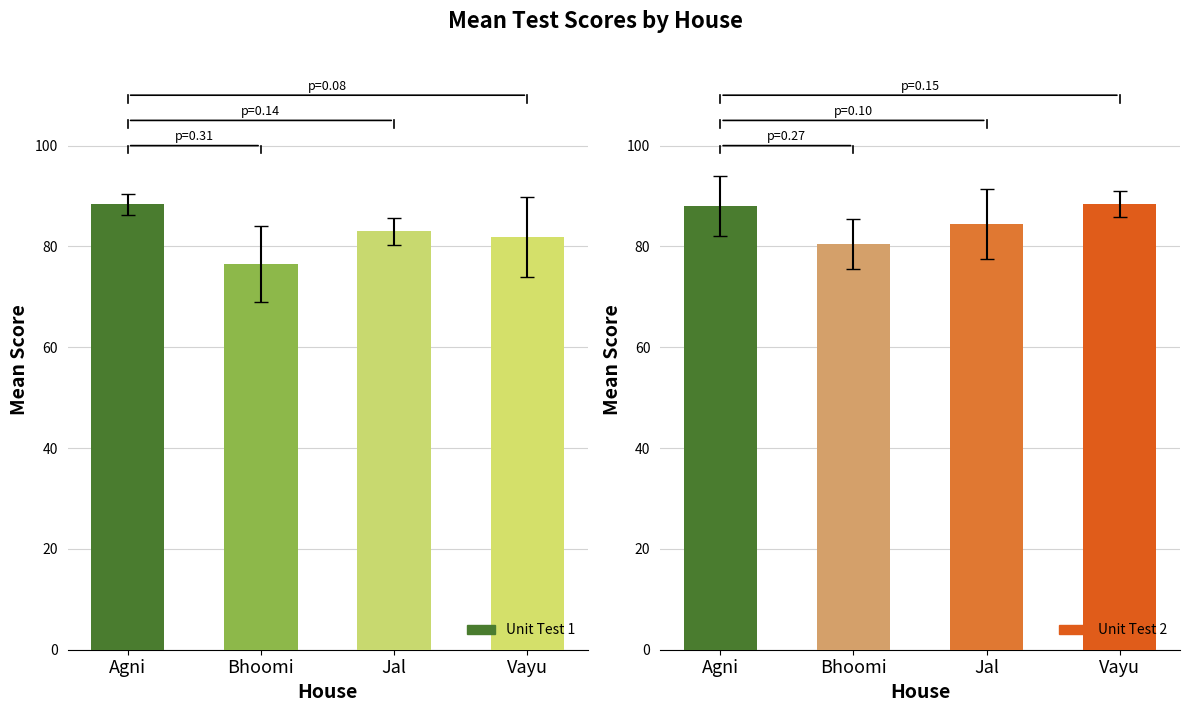

At which label does Unit Test 2 reach its minimum?

Bhoomi